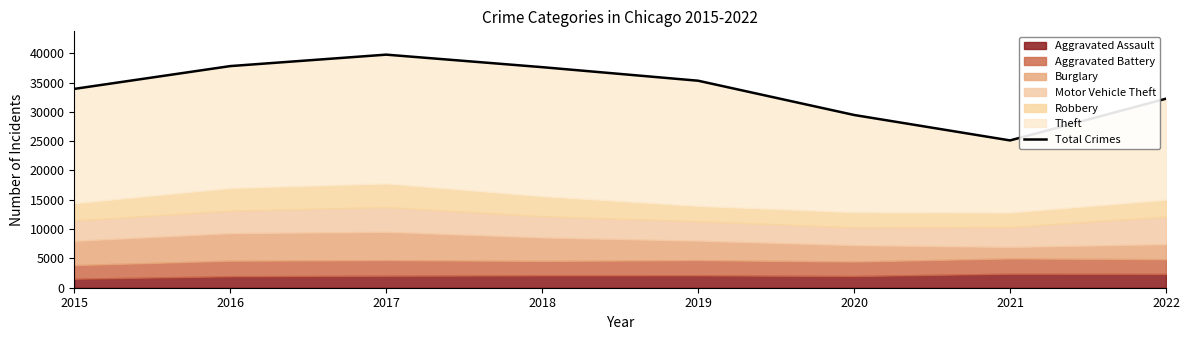

True or false: the data has more than 0 interior local peaks.

True